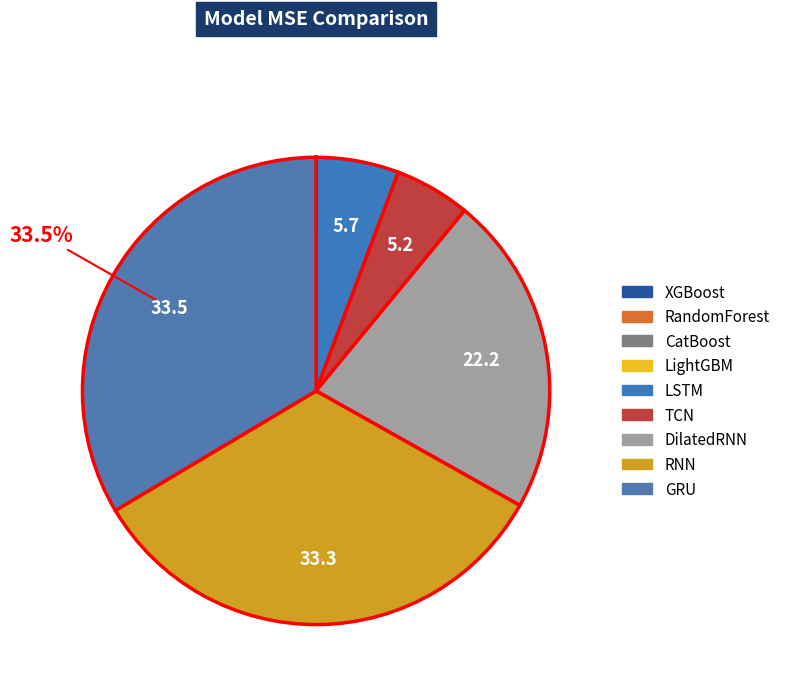

Does LightGBM represent more than half of the total?

No